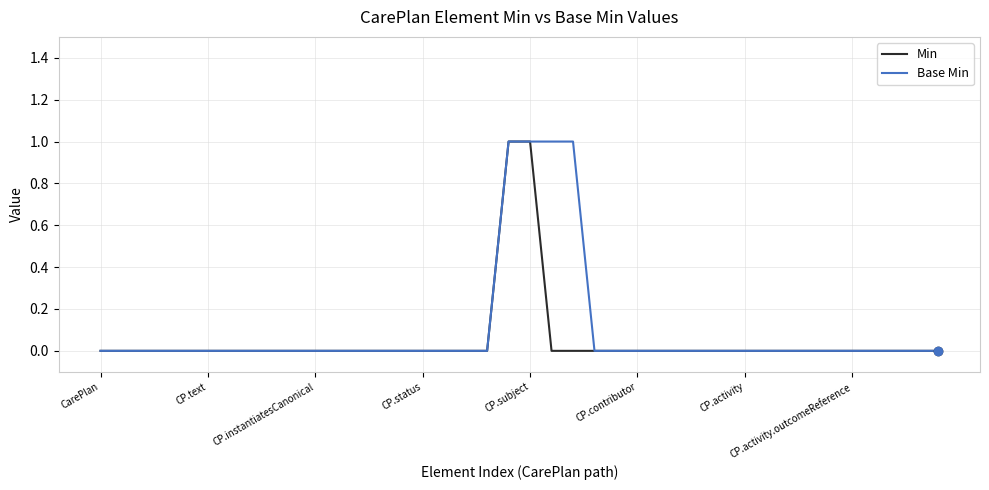

True or false: Base Min has a value of 1 at CP.subject.

True